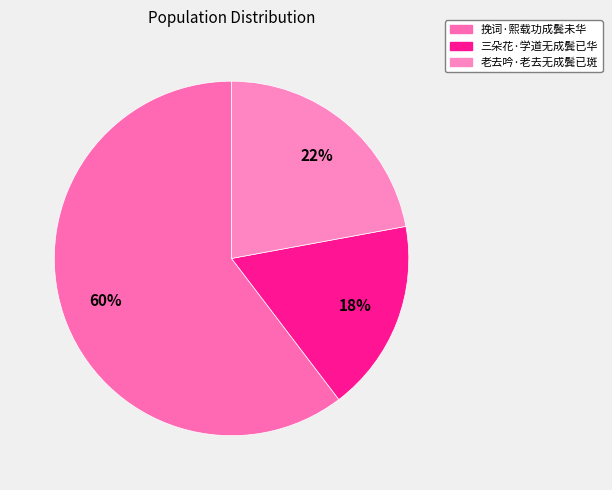

Is there any slice that represents more than half of the pie?

Yes